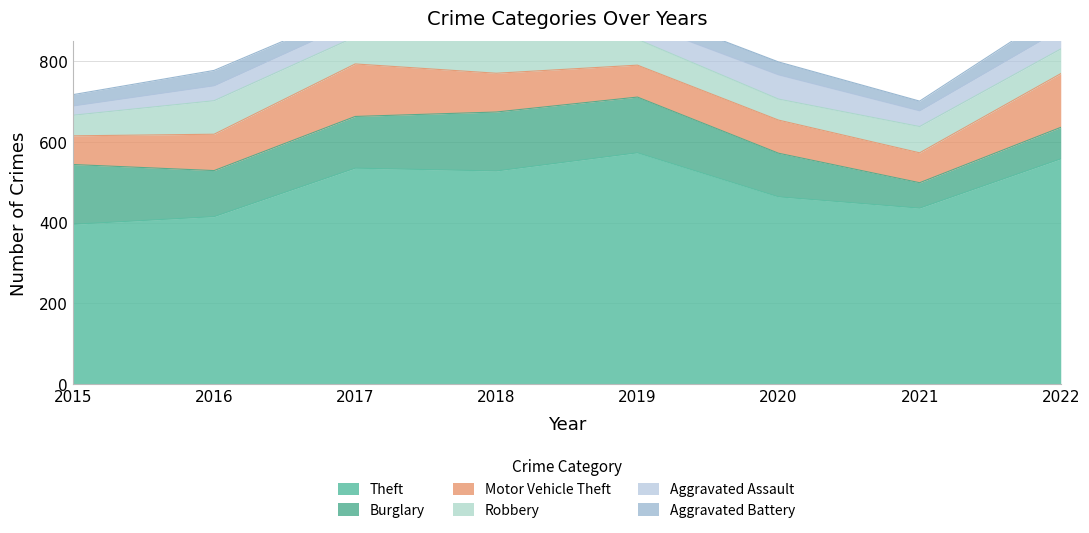

How many data points does each series have?

8